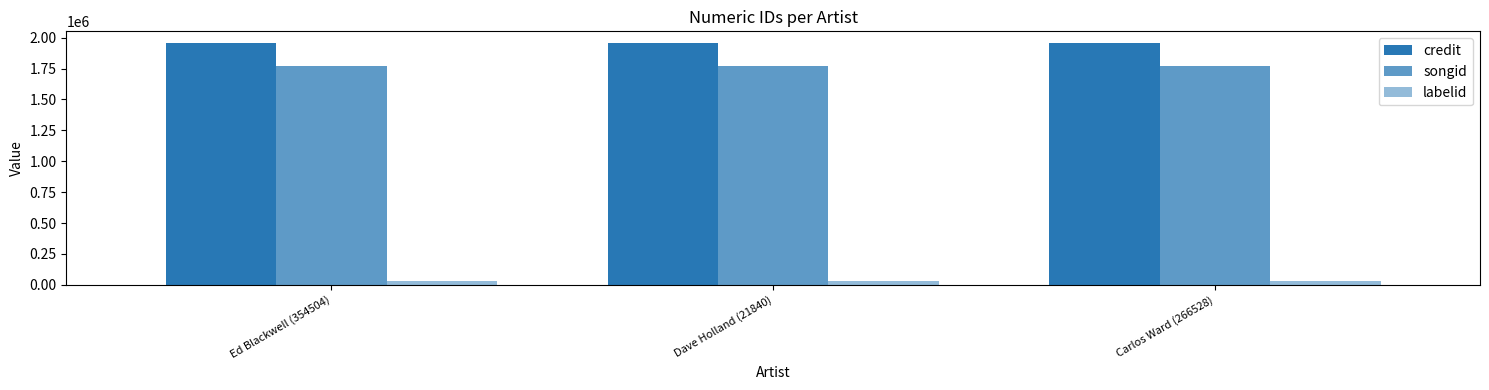

Between Dave Holland (21840) and Carlos Ward (266528), which series saw the biggest shift?

credit